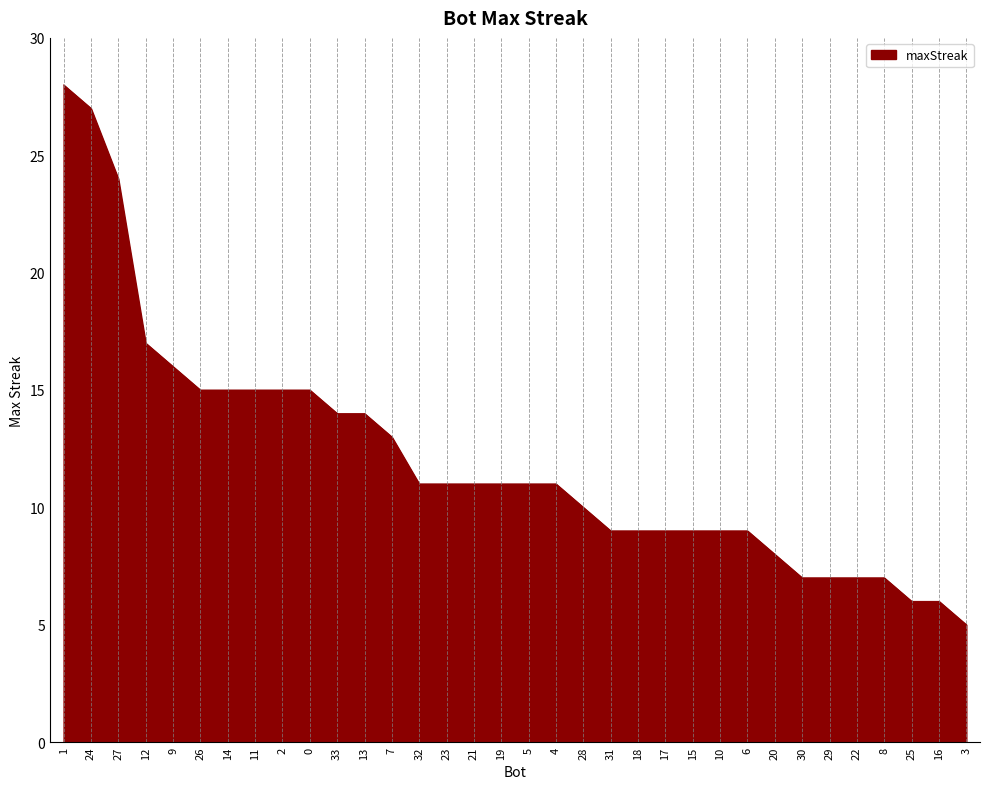

How many values are below 11?

15